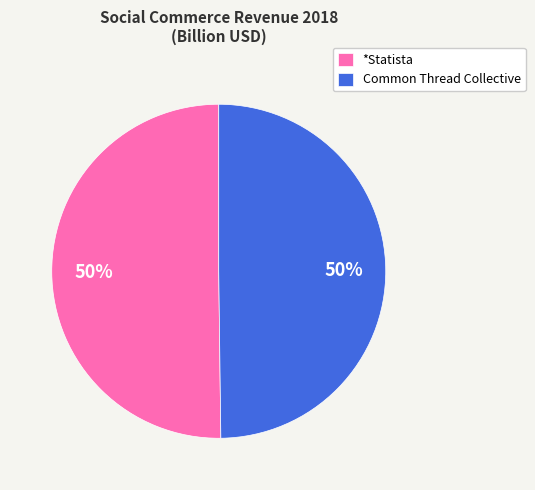

How many slices are in this pie chart?

2